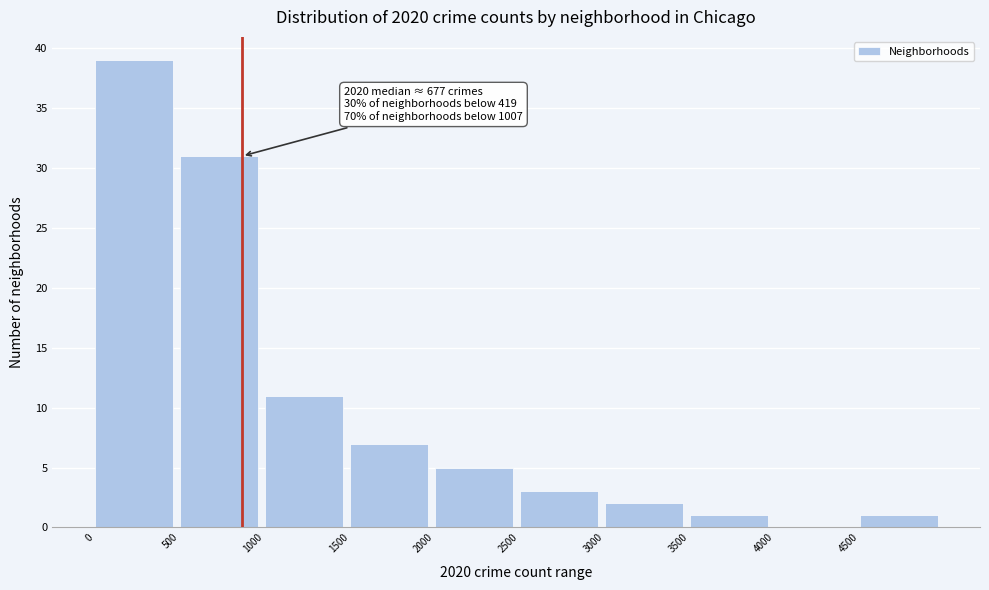

Over which range of the x-axis is the bar tallest?

0 to 500